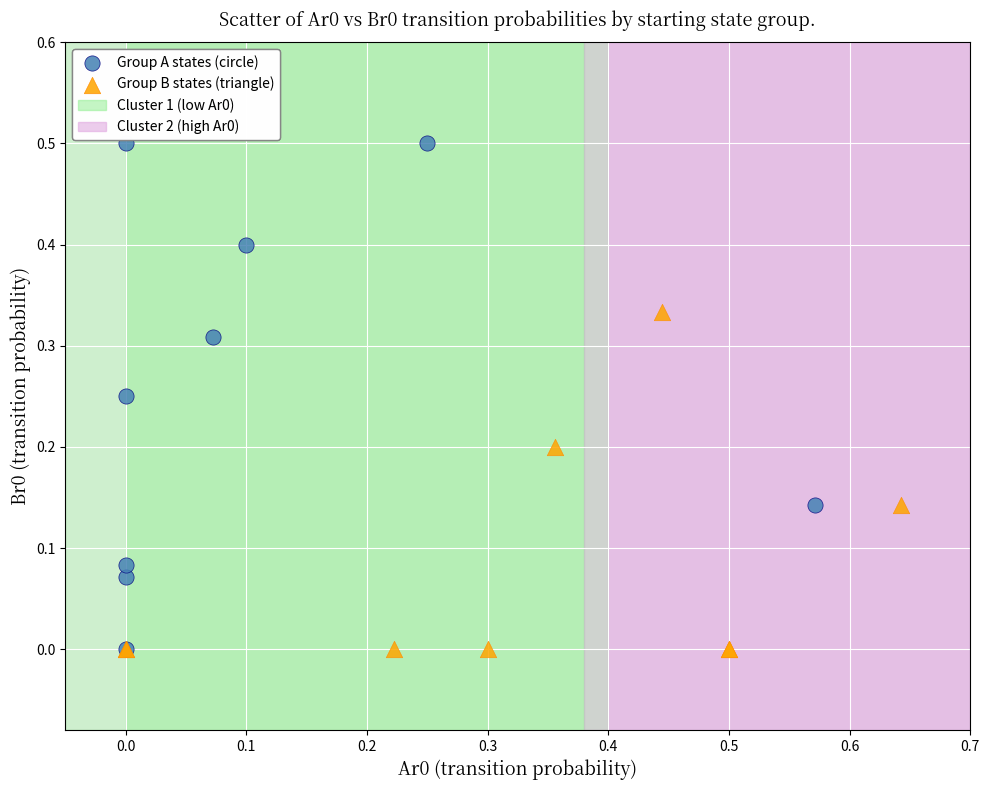

Which series reaches the maximum Y coordinate?

Group A states (circle)